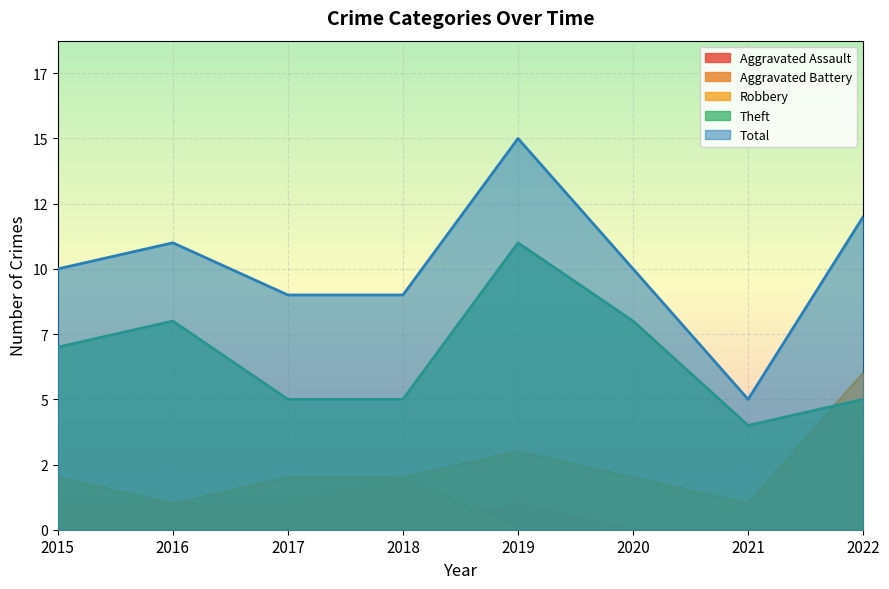

Which series has the largest total across all categories?

Total